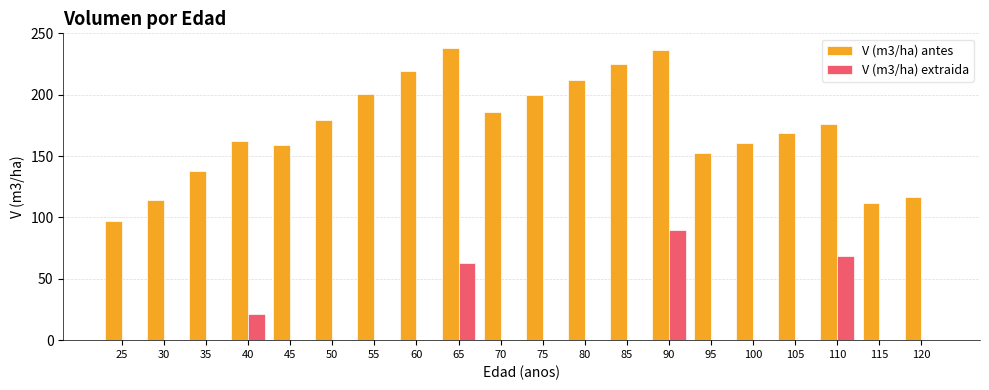

What is the maximum value shown in the chart?

238.1